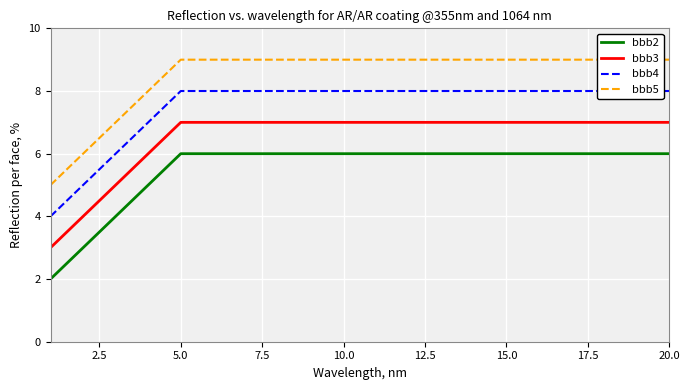

How many distinct data groups are displayed?

4